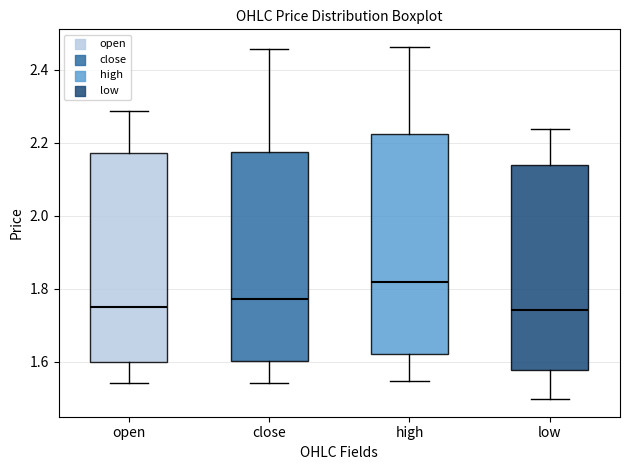

Reading left to right, transcribe this box plot: for each box, give where its median line is, the range the box spans, and where its two whiskers end, as read against the y-axis. The values are not printed on the chart, so give them approximately, as read against the axis.

open: median 1.76, box 1.60 to 2.18, whiskers 1.54 to 2.28
close: median 1.78, box 1.60 to 2.18, whiskers 1.54 to 2.46
high: median 1.82, box 1.62 to 2.22, whiskers 1.54 to 2.46
low: median 1.74, box 1.58 to 2.14, whiskers 1.50 to 2.24